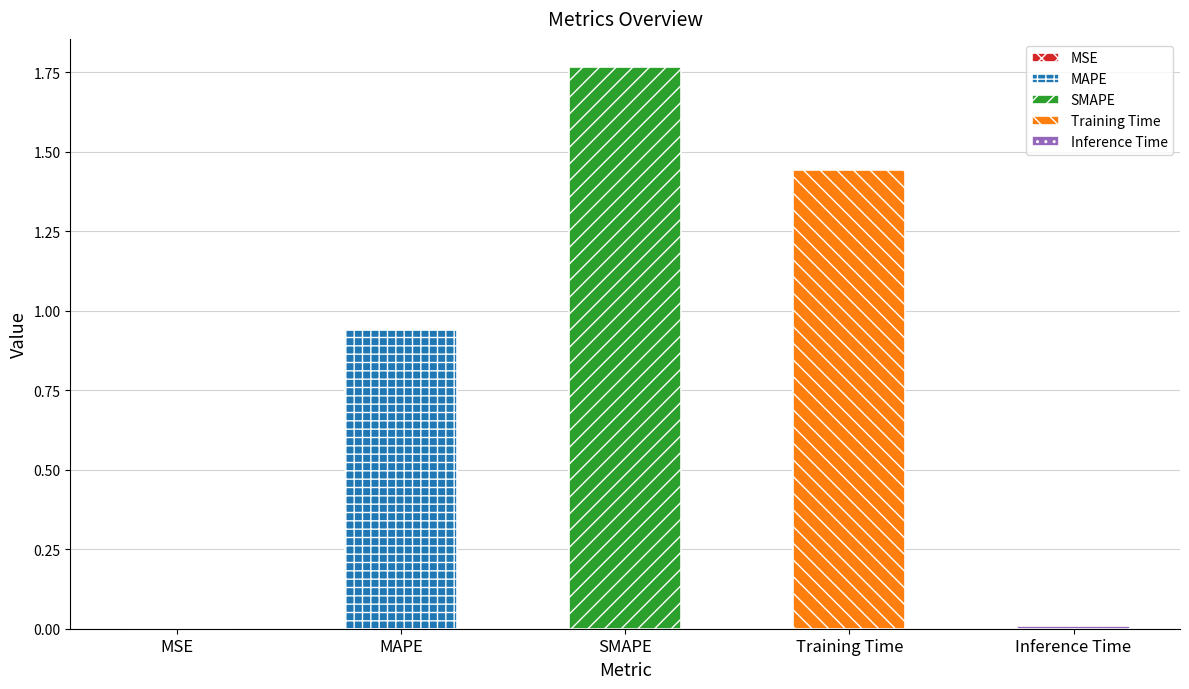

Reading left to right, transcribe all the data shown in this chart.

0.0	0.9	1.8	1.4	0.0